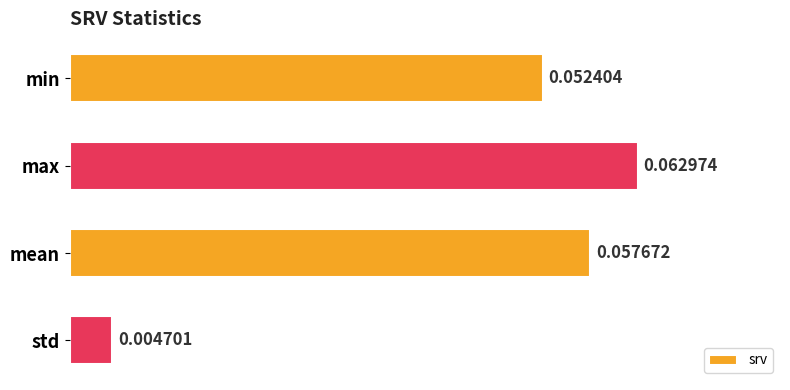

At which category does the chart reach its minimum across all series?

std